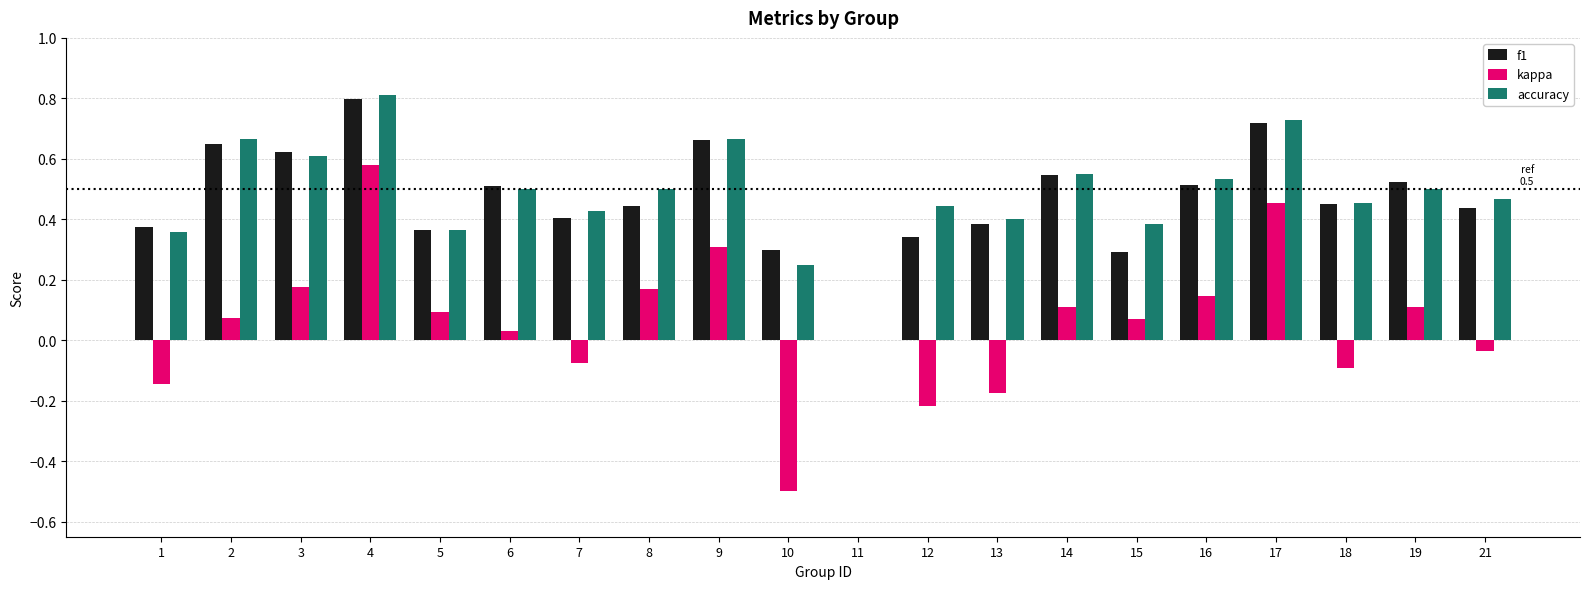

What is the sum of all kappa values?

1.1